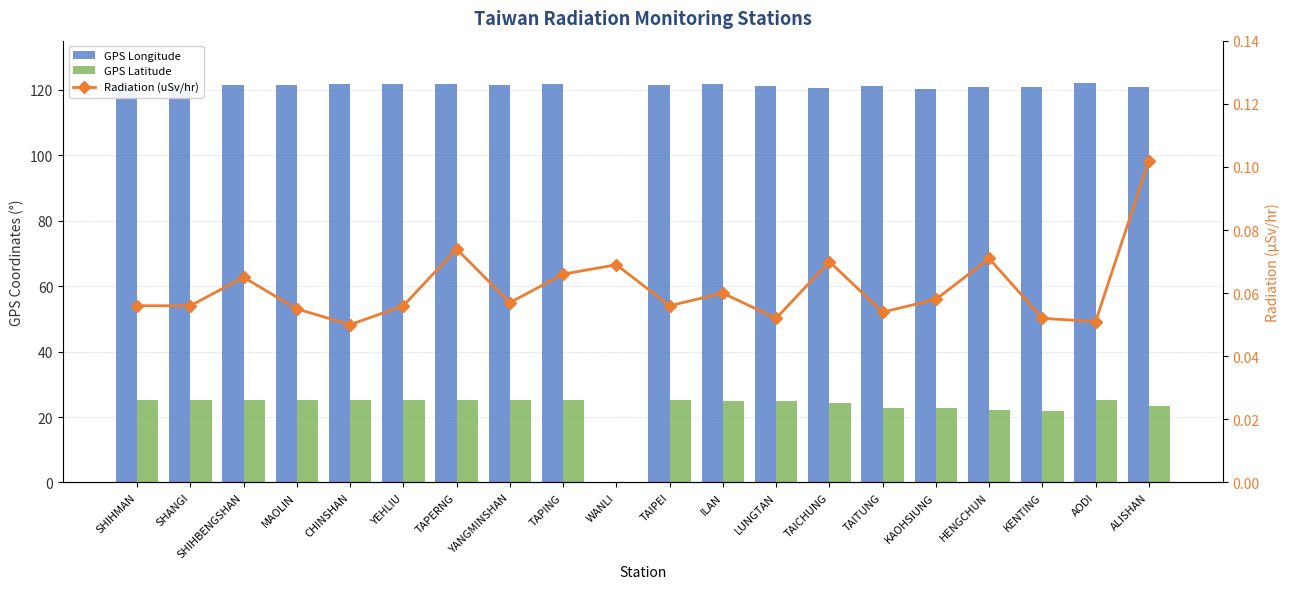

Which category has the highest value in the Radiation (uSv/hr) series?

ALISHAN